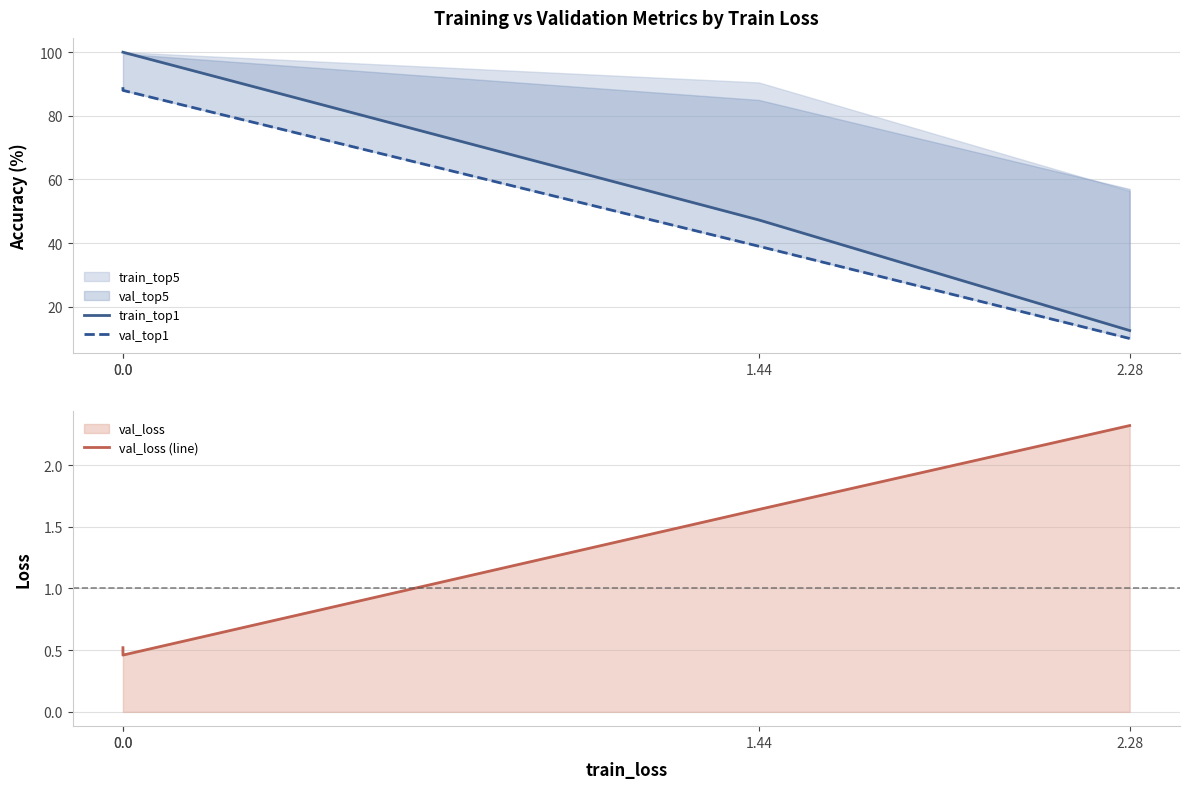

True or false: train_top1 and val_loss (line) cross at least once.

False